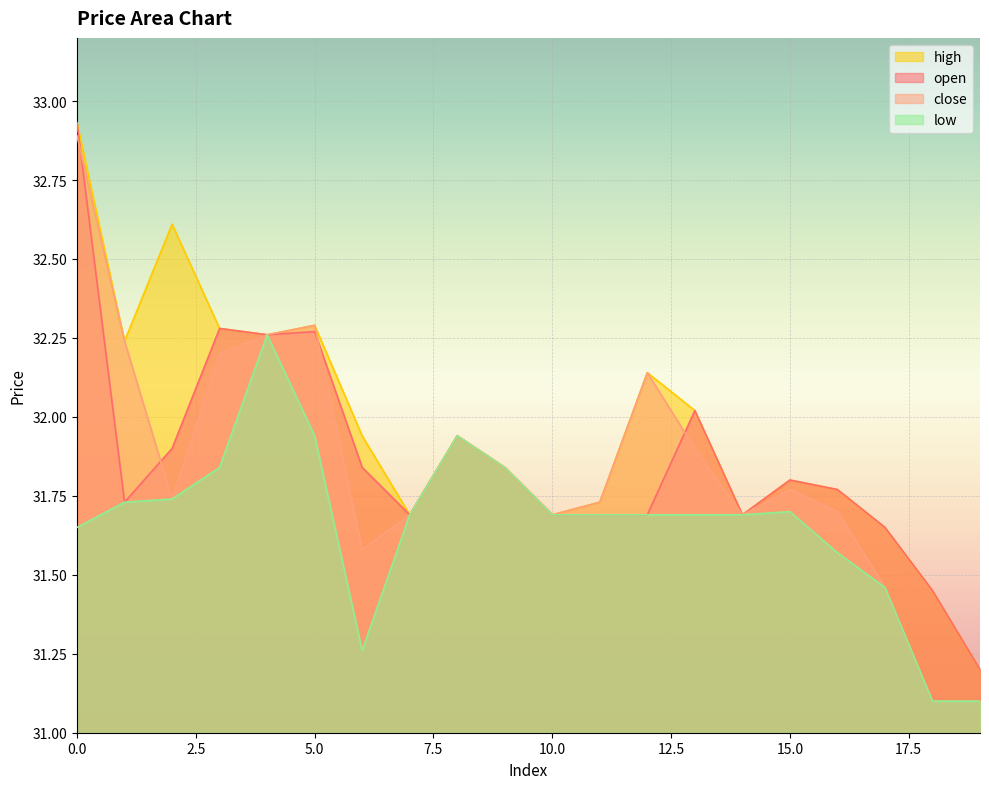

What is the sum of all low values?

633.3